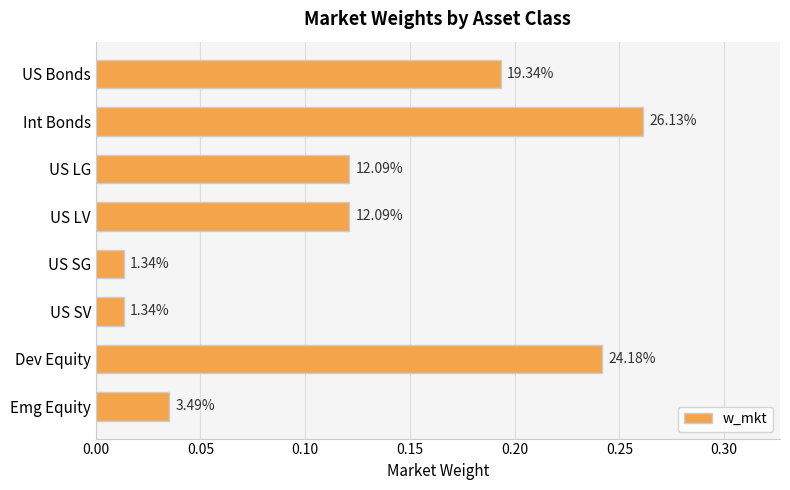

How many bars are there in total?

8